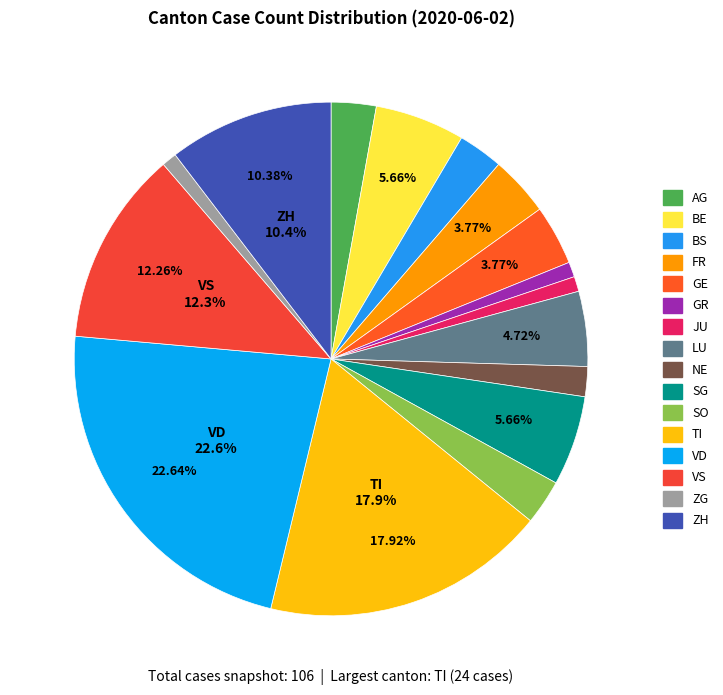

Count the number of slices in the pie.

16